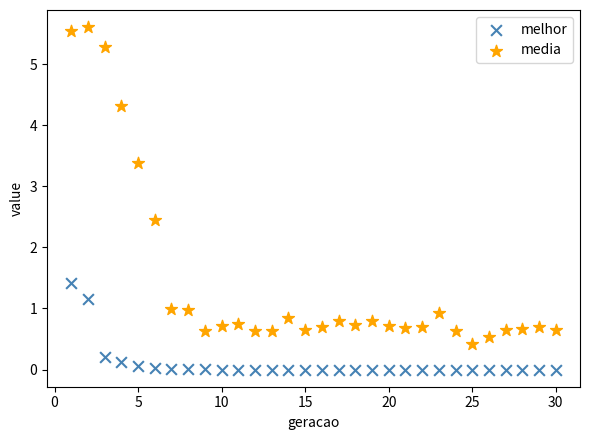

What is the X range (max minus min) for the scatter plot?

29.0